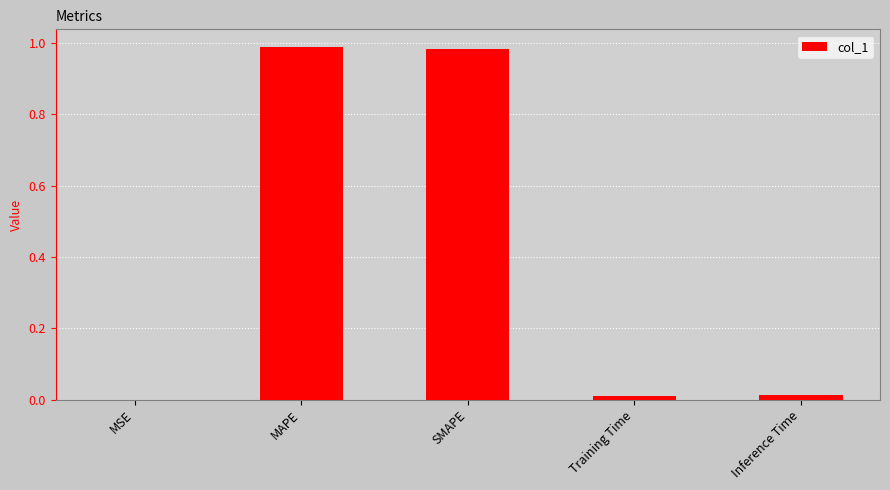

The value at Inference Time is 0.0. True or false?

True